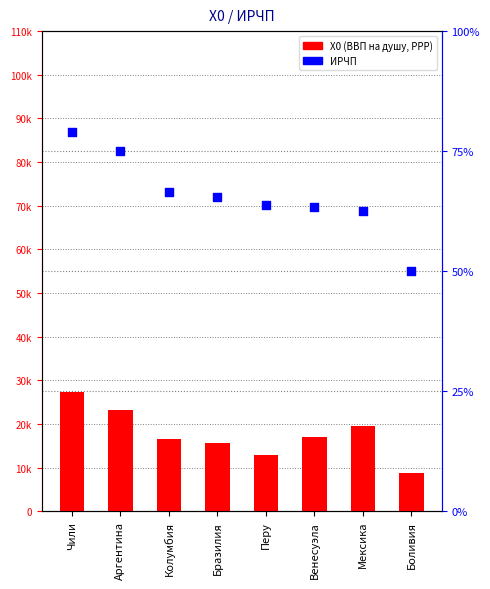

What is the total value across all series at Венесуэла?

17090.6